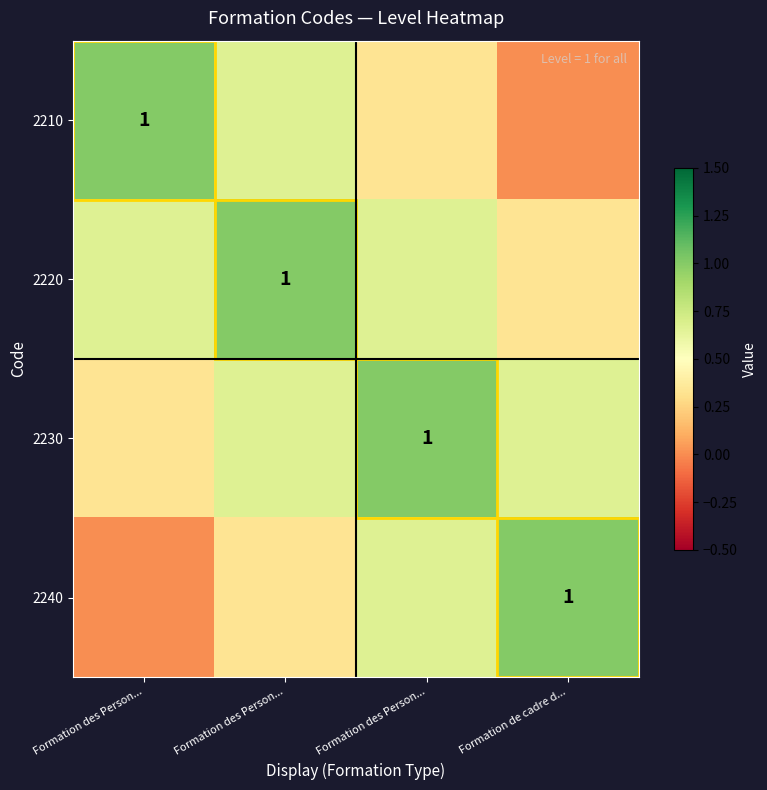

True or false: 2220 has a value of 0.7 at Formation des Person....

True